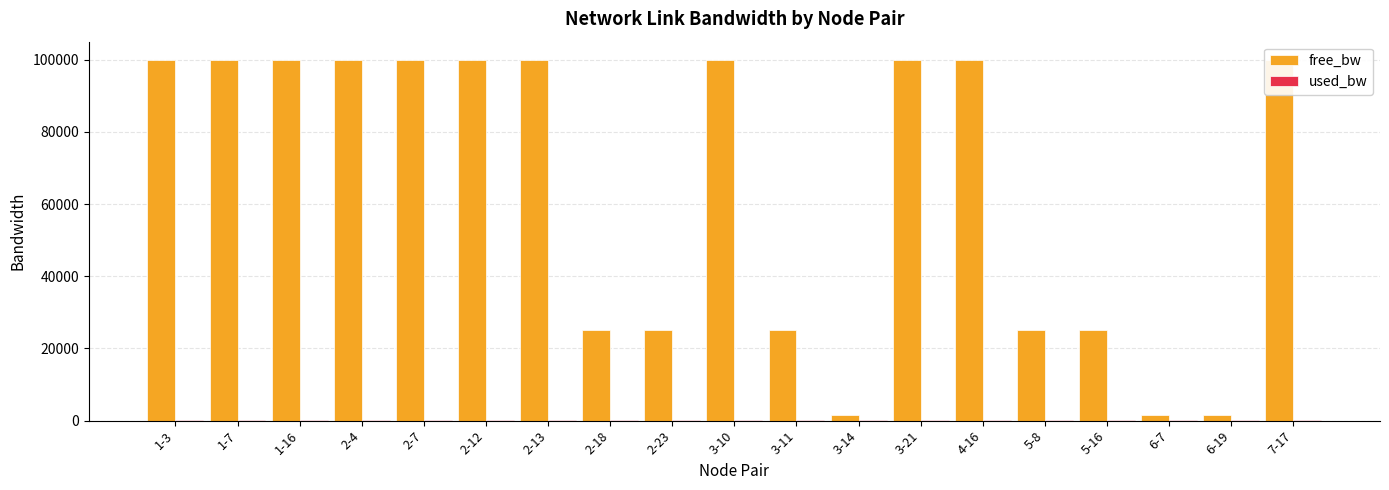

Which series has the largest total across all categories?

free_bw